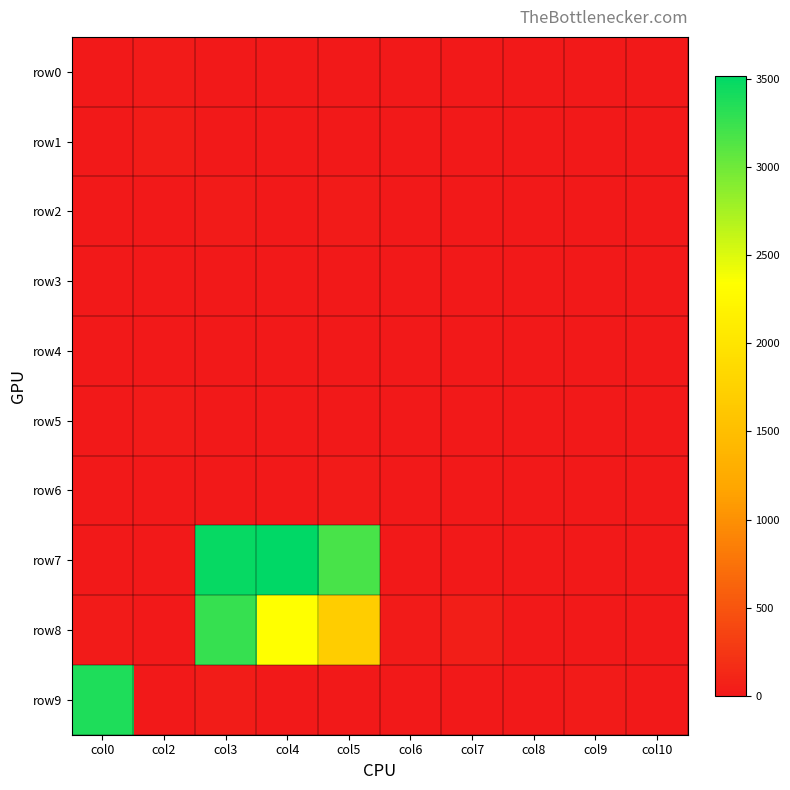

What is the spread (max minus min) of values at col7?

46